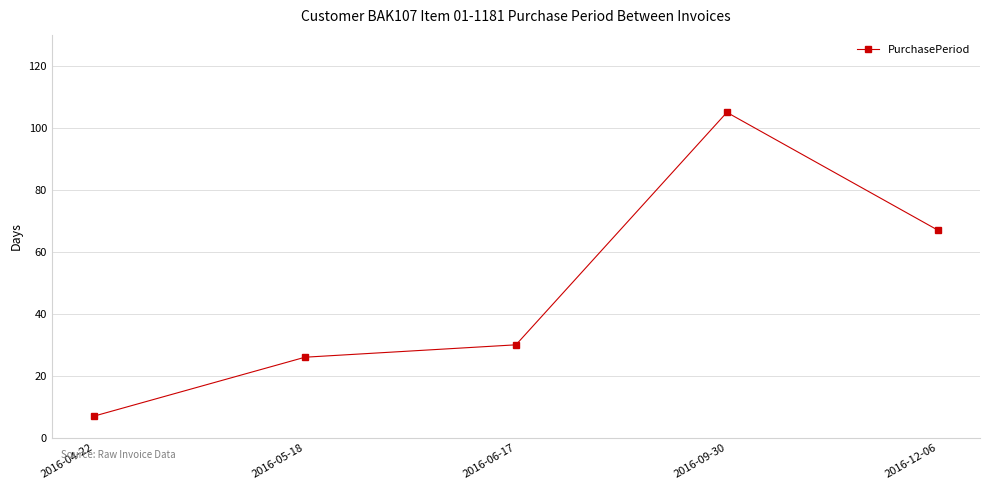

What is the label of the 3rd point from the left?

2016-06-17